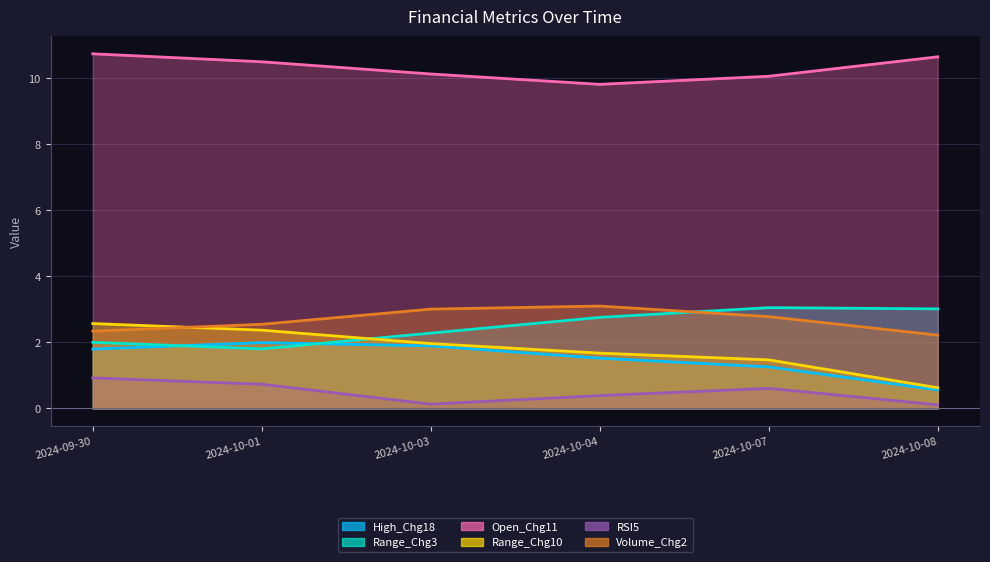

What is the difference between the highest and lowest values at 2024-10-01?

9.7